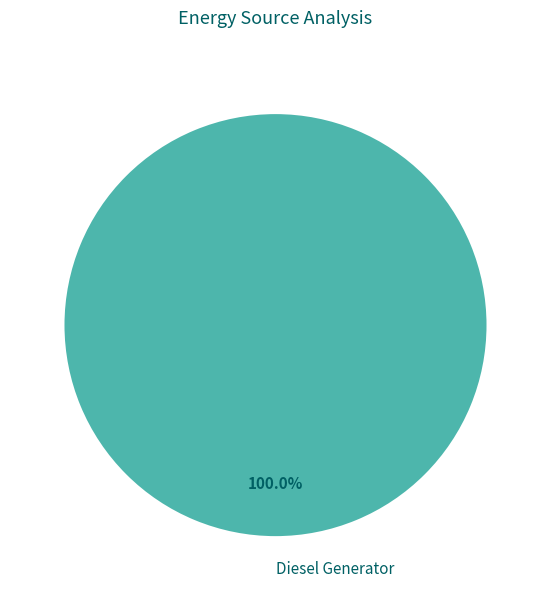

Does Diesel Generator represent more than half of the total?

Yes